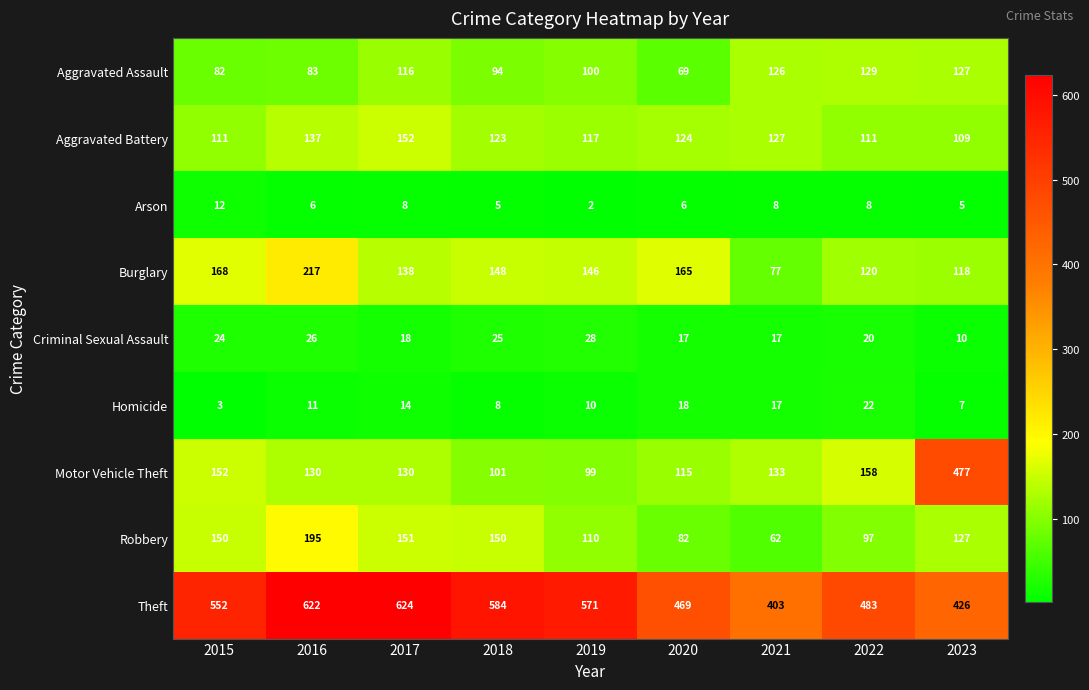

What is the approximate value of Aggravated Assault at 2020, to the nearest 10?

70